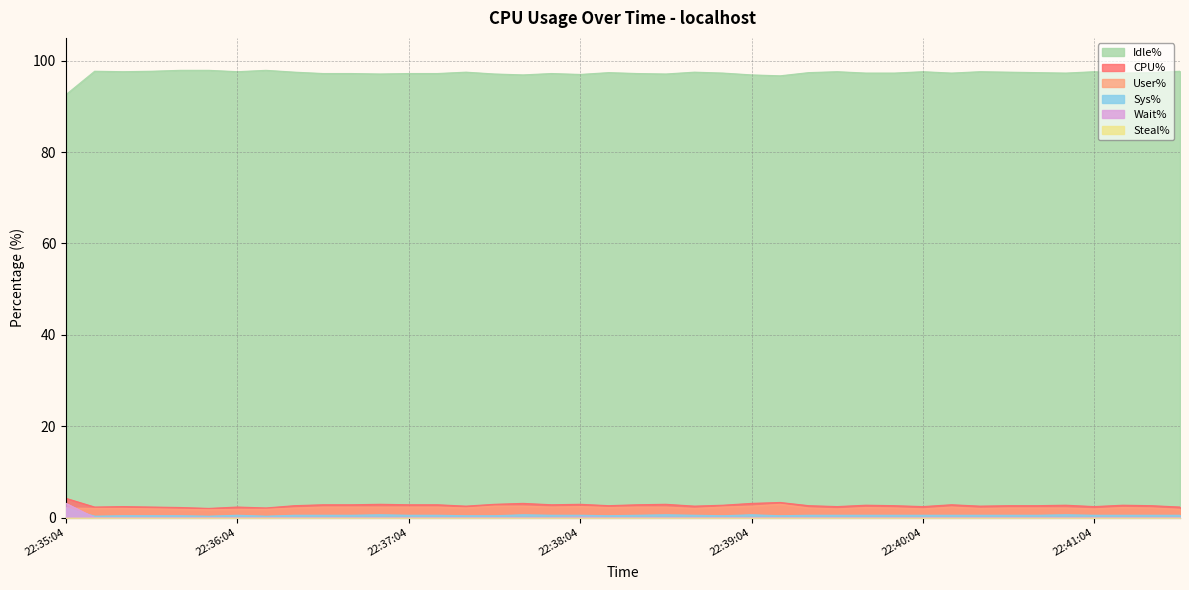

At which category does the chart reach its peak across all series?

22:35:44